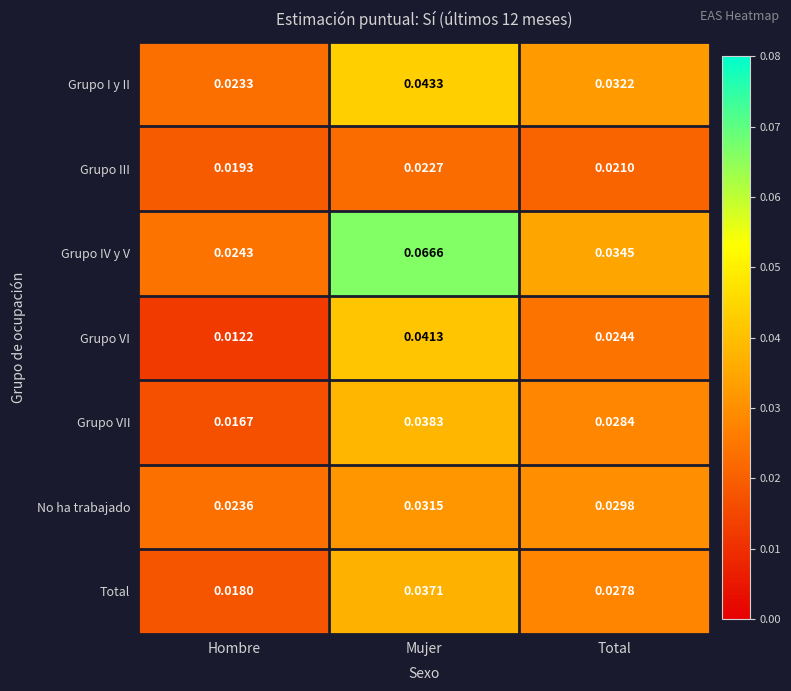

At how many categories does at least one series exceed 0?

3